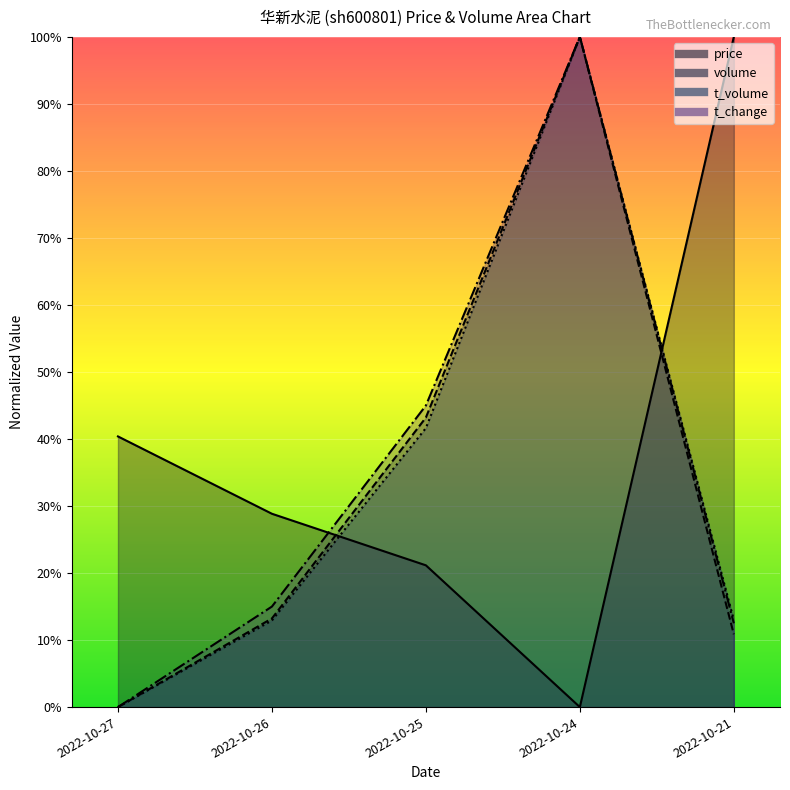

Reading right to left, what are all the values shown in this chart?

price: 2022-10-21=1.0	2022-10-24=0.0	2022-10-25=0.2	2022-10-26=0.3	2022-10-27=0.4
volume: 2022-10-21=0.1	2022-10-24=1.0	2022-10-25=0.4	2022-10-26=0.1	2022-10-27=0.0
t_volume: 2022-10-21=0.1	2022-10-24=1.0	2022-10-25=0.4	2022-10-26=0.1	2022-10-27=0.0
t_change: 2022-10-21=0.1	2022-10-24=1.0	2022-10-25=0.5	2022-10-26=0.1	2022-10-27=0.0